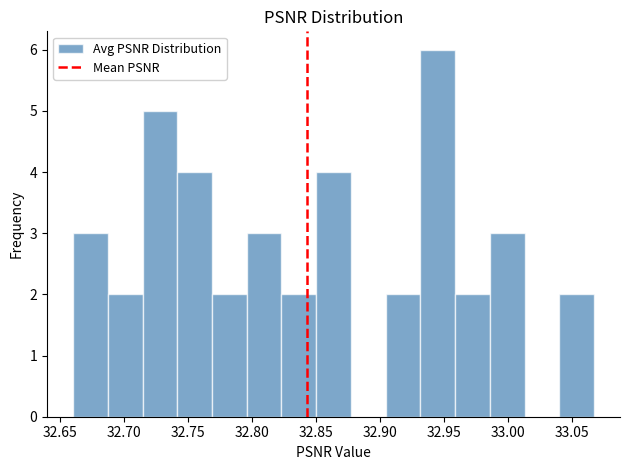

How tall is the bar that spans 32.740 to 32.770 on the x-axis? Neither the bar edges nor the heights are printed on the chart, so give them approximately, as read against the axes.

4